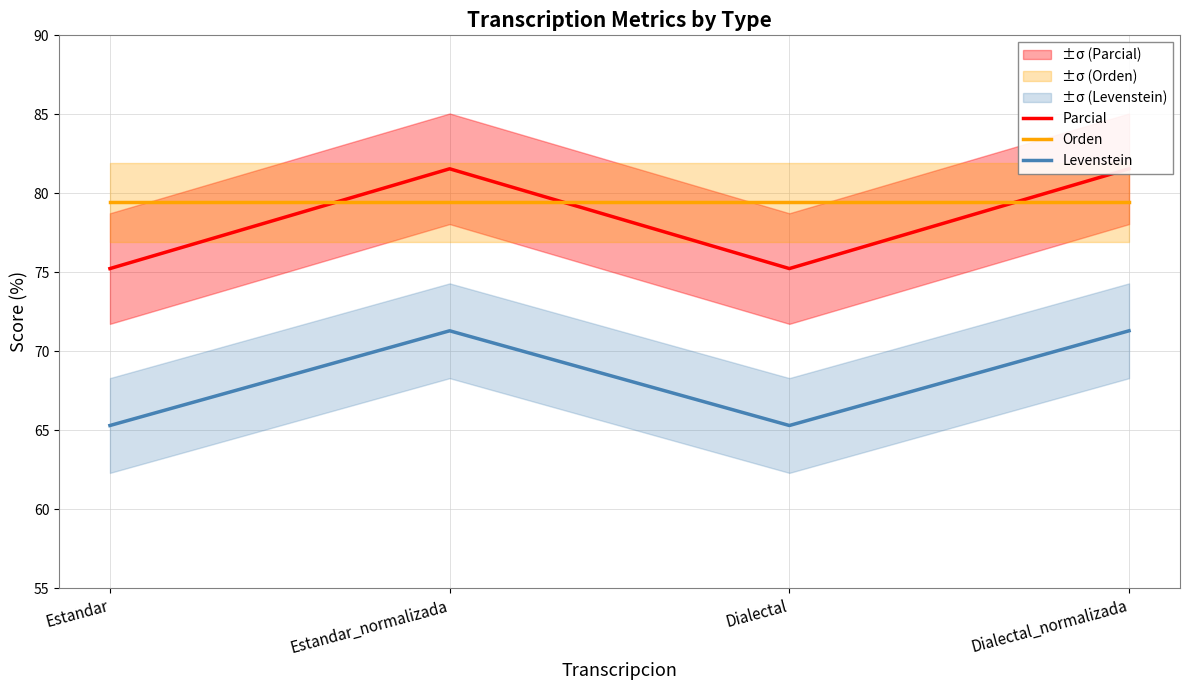

The Levenstein series shows 65.3 at Dialectal. True or false?

True